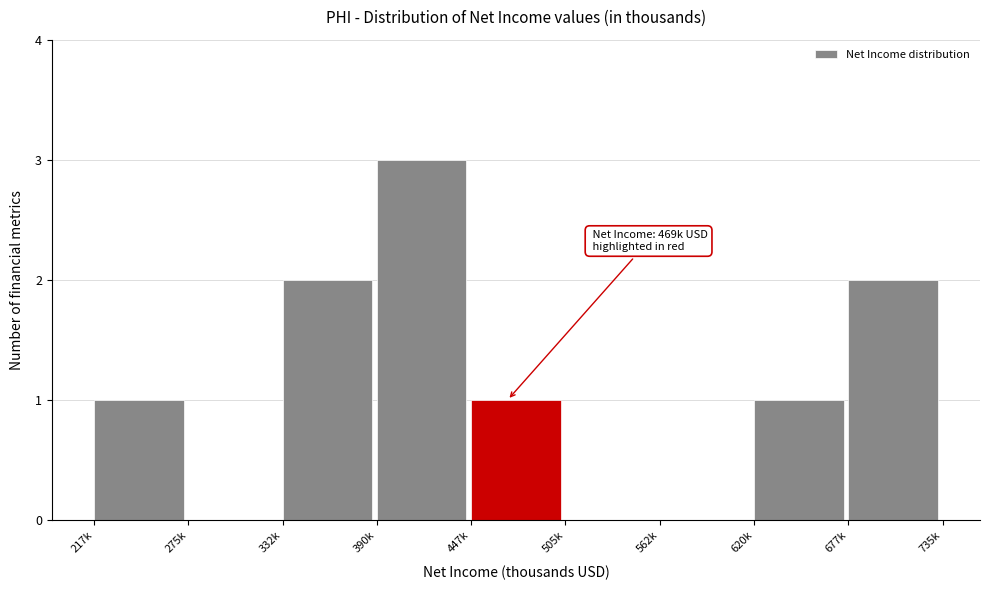

Reading left to right, extract all data points from this chart.

217k=1	275k=0	332k=2	390k=3	447k=1	505k=0	562k=0	620k=1	677k=2